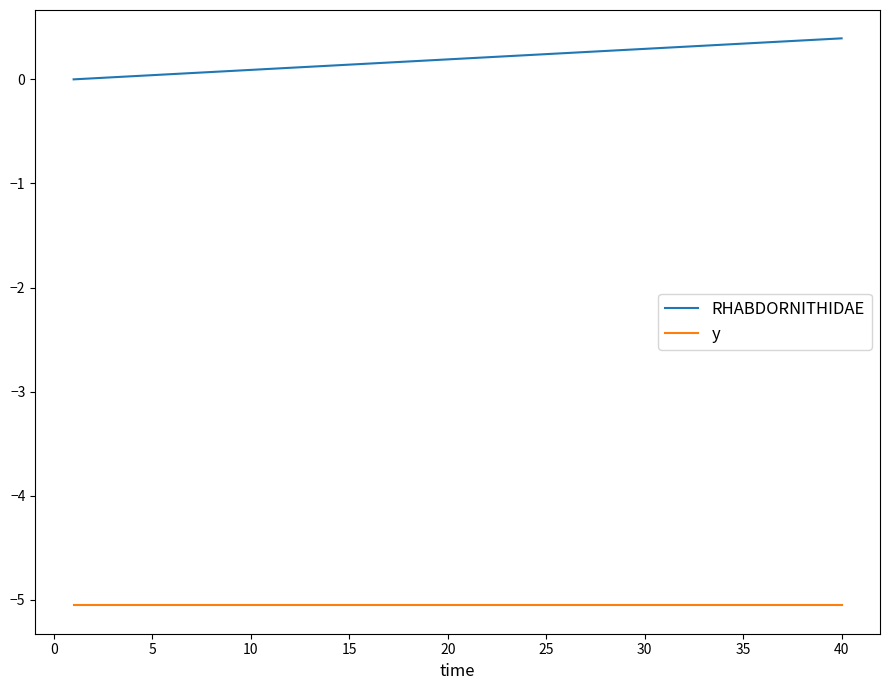

Which series has the largest range (max minus min)?

RHABDORNITHIDAE